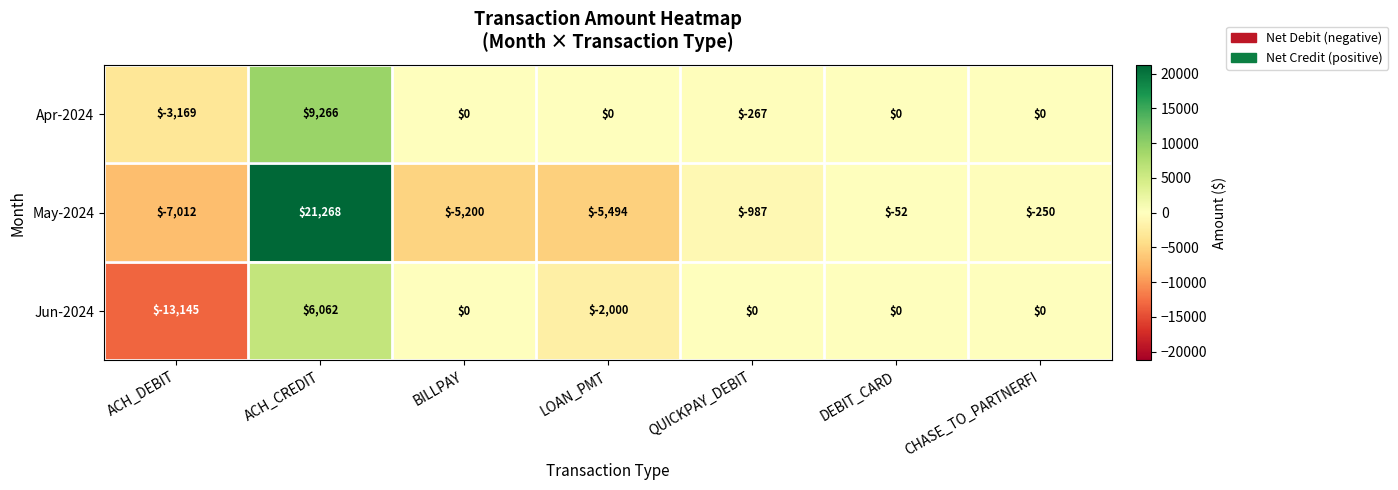

At which category is the sum across all series the highest?

ACH_CREDIT